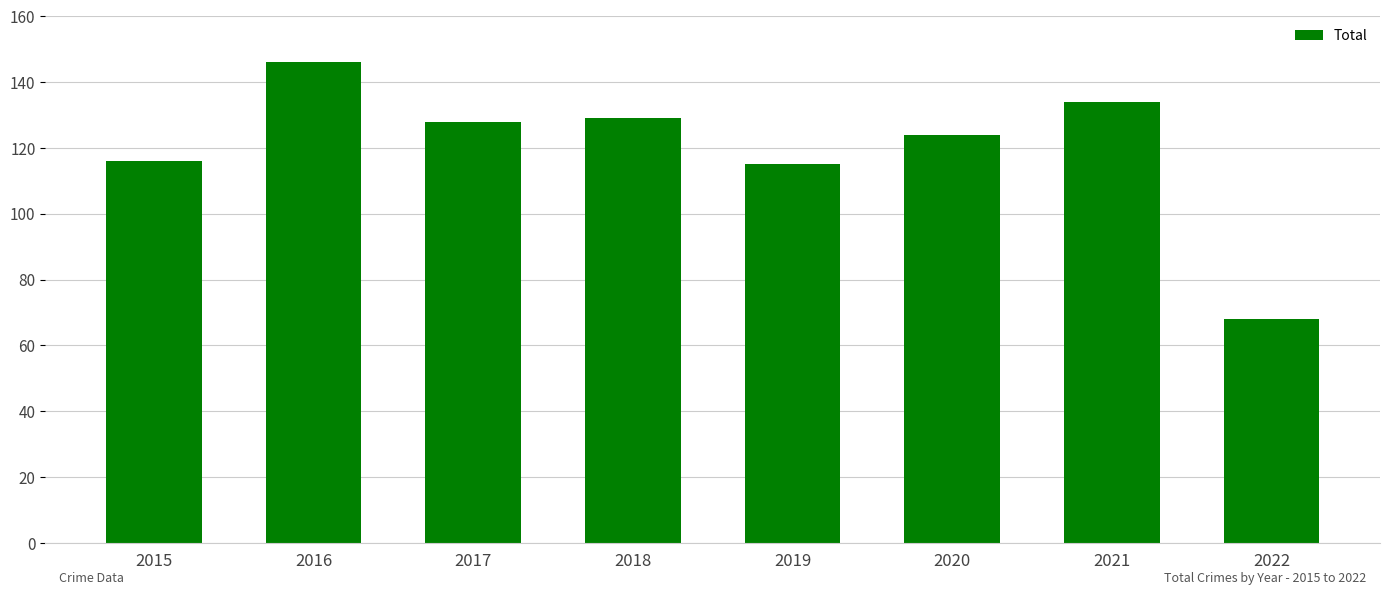

Count the number of categories in the chart.

8